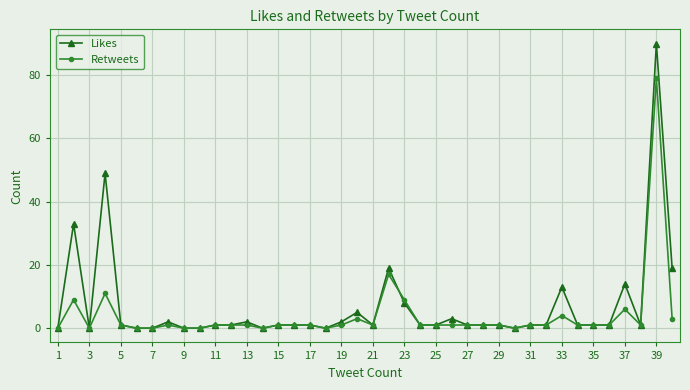

Which series has the largest range (max minus min)?

Likes